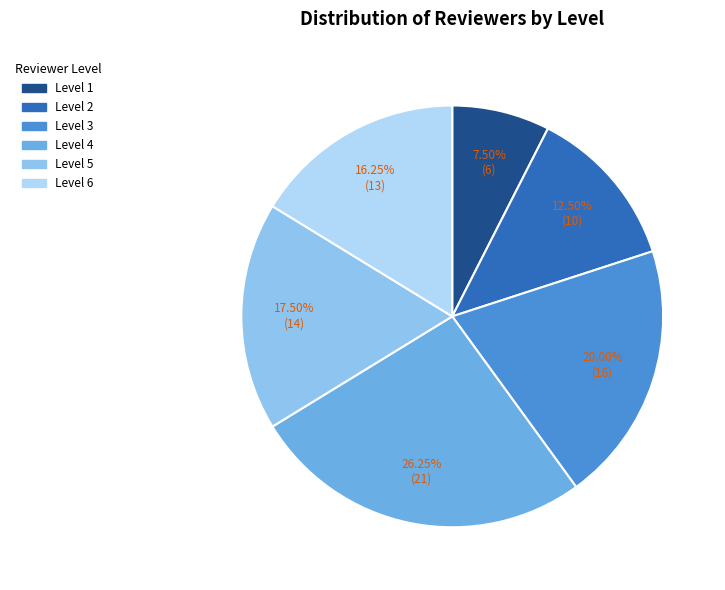

Approximately how many times larger is the value at Level 4 compared to Level 5?

1.5